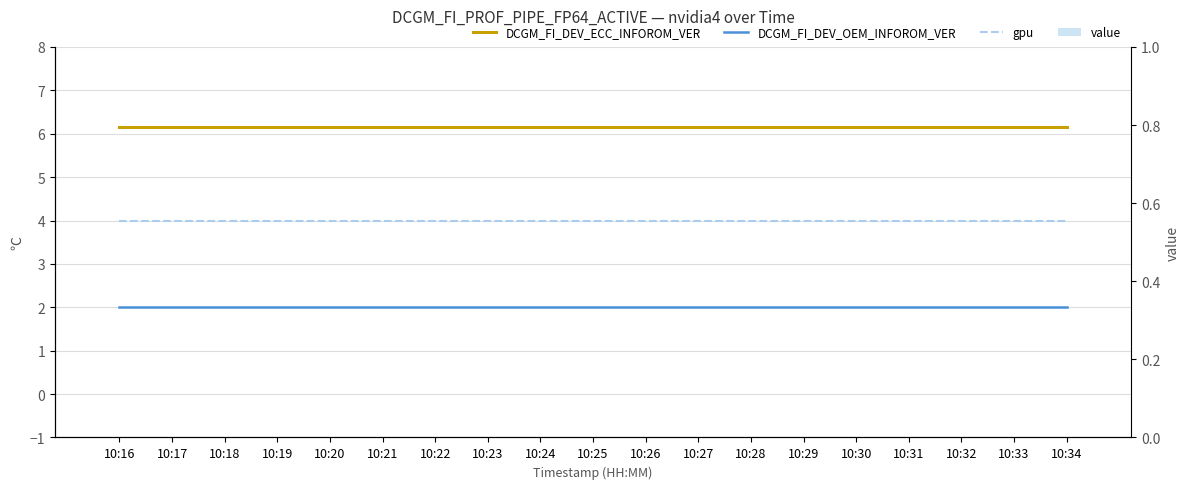

The value of value at 10:26 is 0.0. True or false?

True